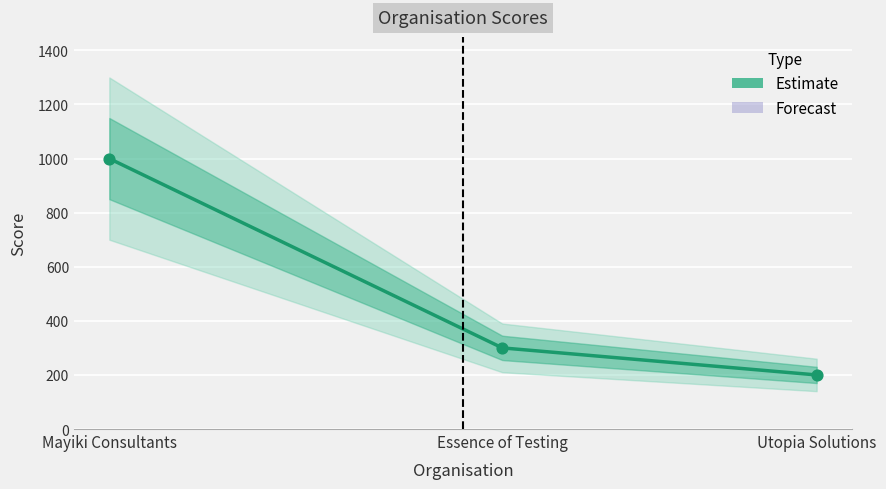

Which has a higher value, Essence of Testing or Utopia Solutions?

Essence of Testing